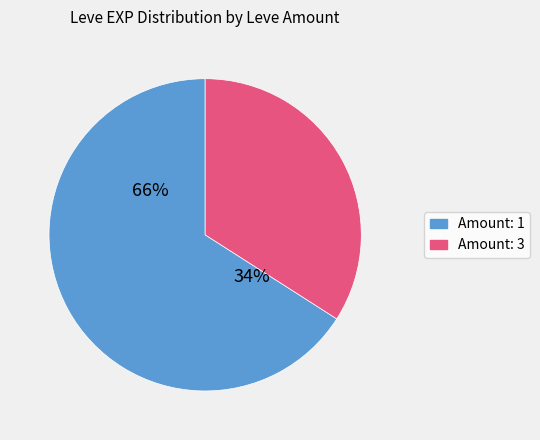

Does 29 account for over 50% of the chart?

No